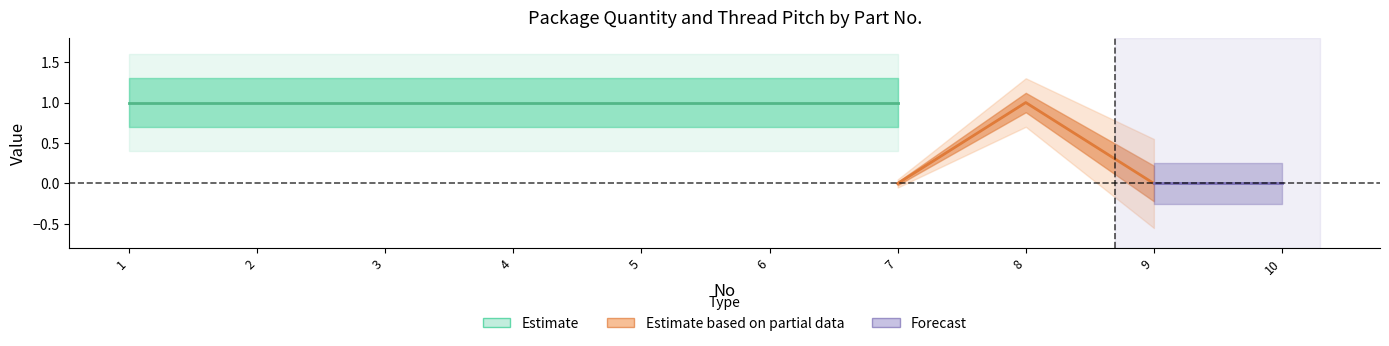

Is the value of Package Quantity at 1 greater than the value of Thread Pitch at 5?

Yes